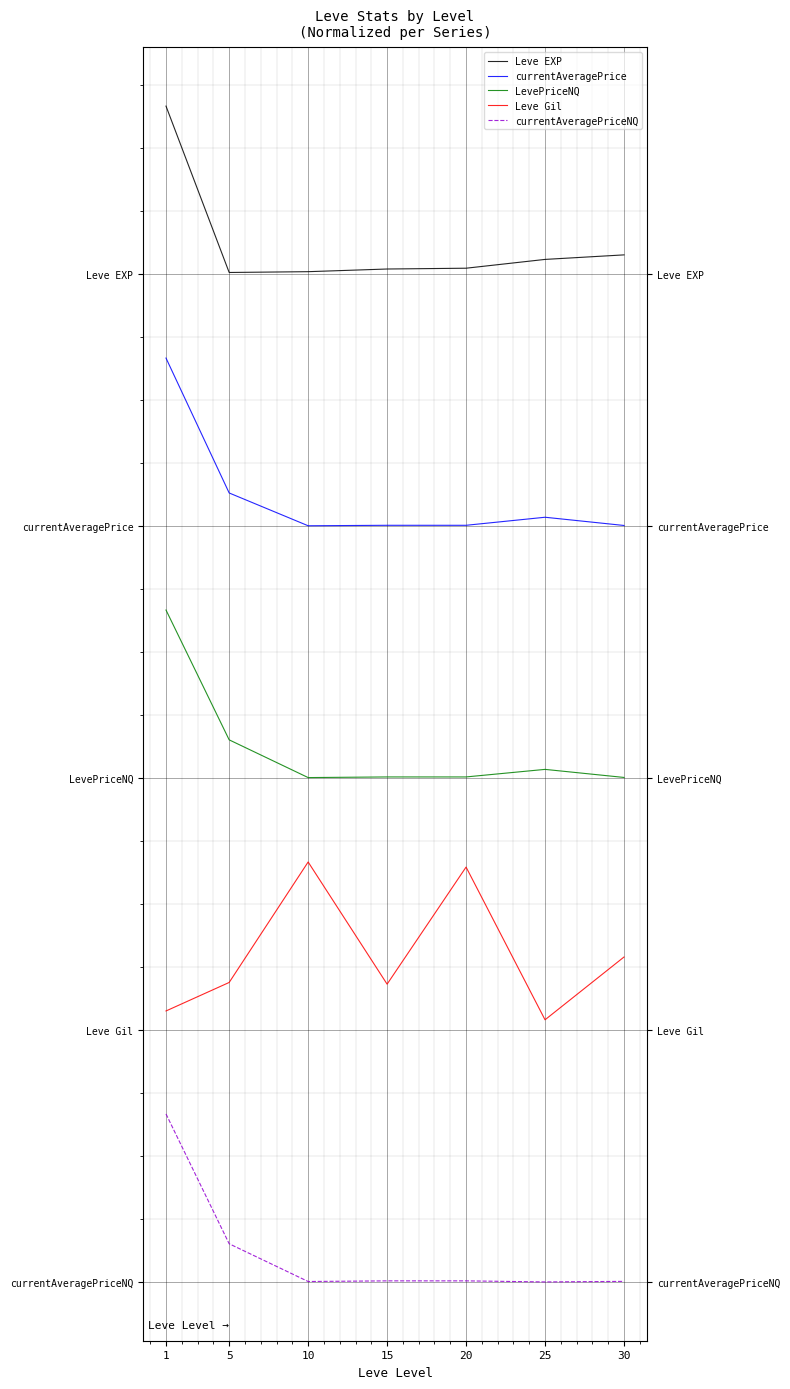

What are all the series names shown in the legend?

Leve EXP, currentAveragePrice, LevePriceNQ, Leve Gil, currentAveragePriceNQ